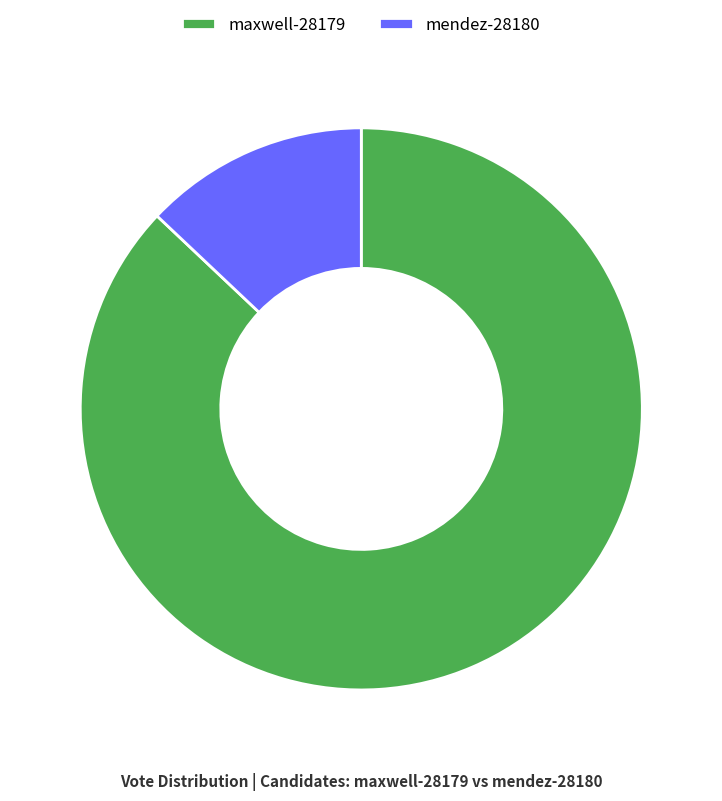

Which category has the smallest portion of the pie?

mendez-28180